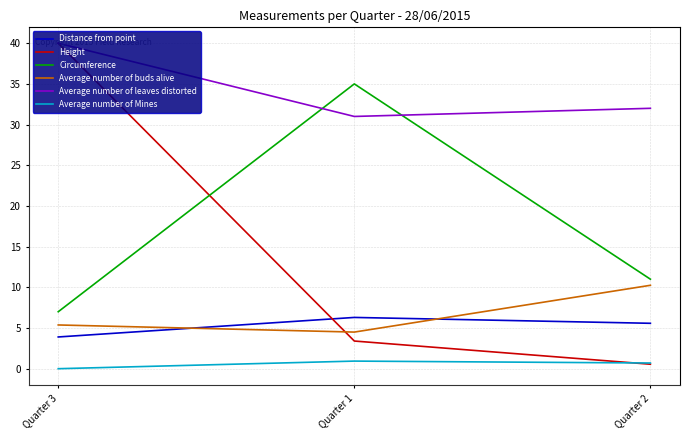

Is the value of Average number of buds alive at Quarter 1 greater than the value of Average number of Mines at Quarter 3?

Yes